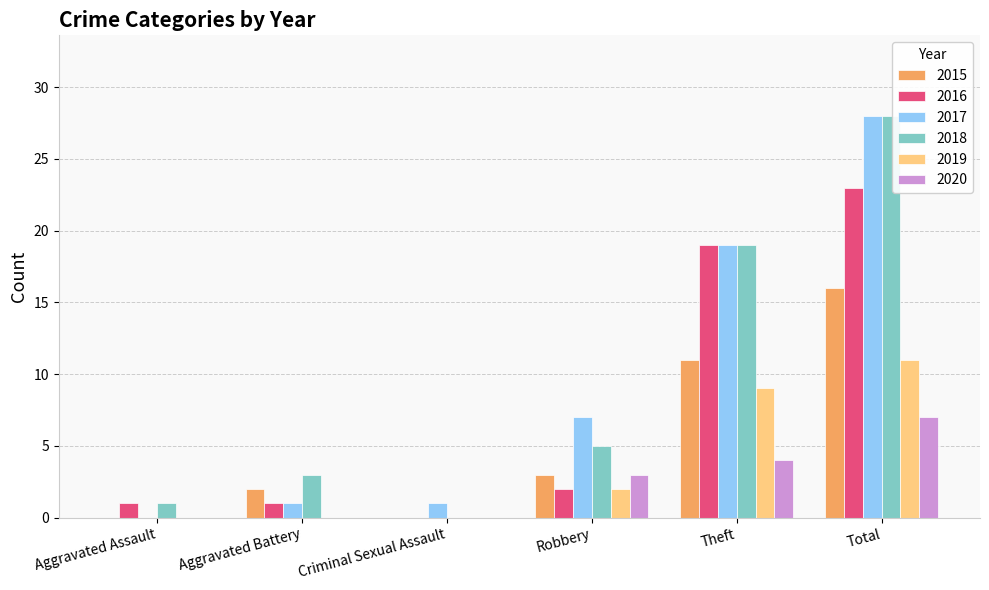

Which series changed the most between Aggravated Assault and Robbery?

2017